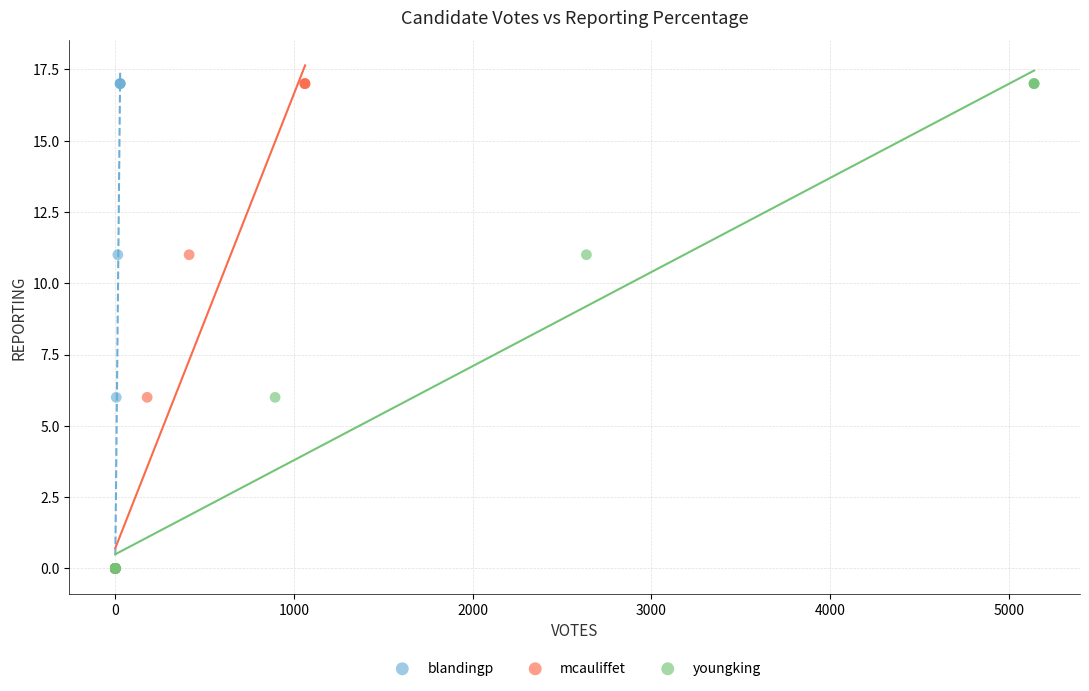

What are all the series names shown in the legend?

blandingp, mcauliffet, youngking